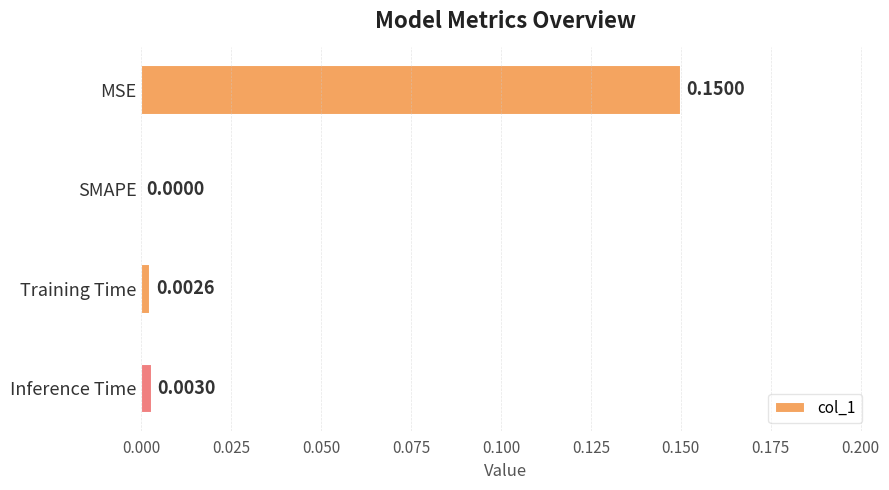

Between MSE and Inference Time, which is larger?

MSE